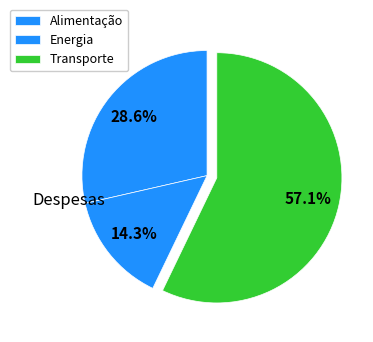

How many segments does this pie chart have?

3